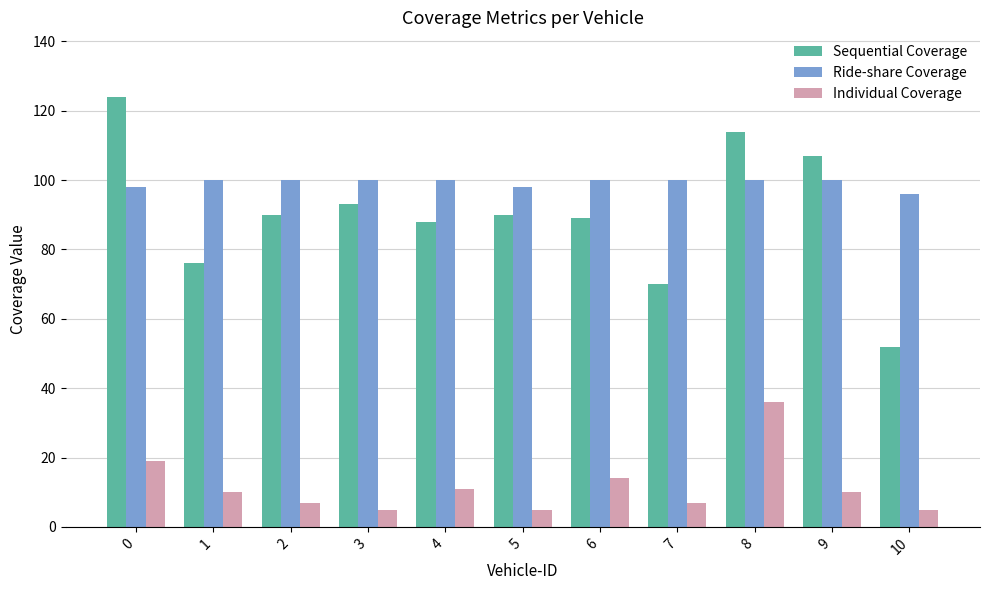

How many groups of bars are there?

11